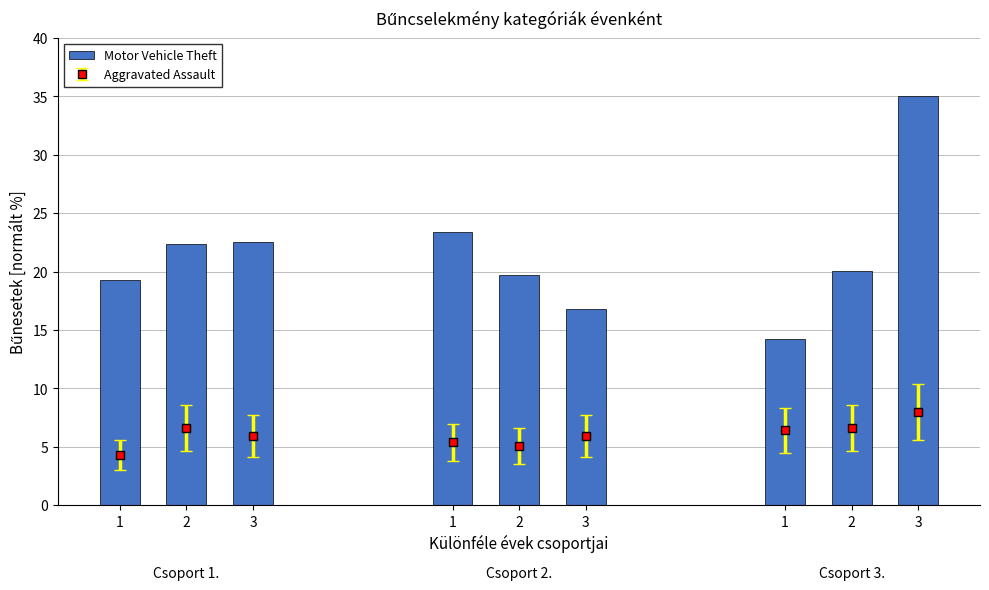

Are the bars horizontal?

No